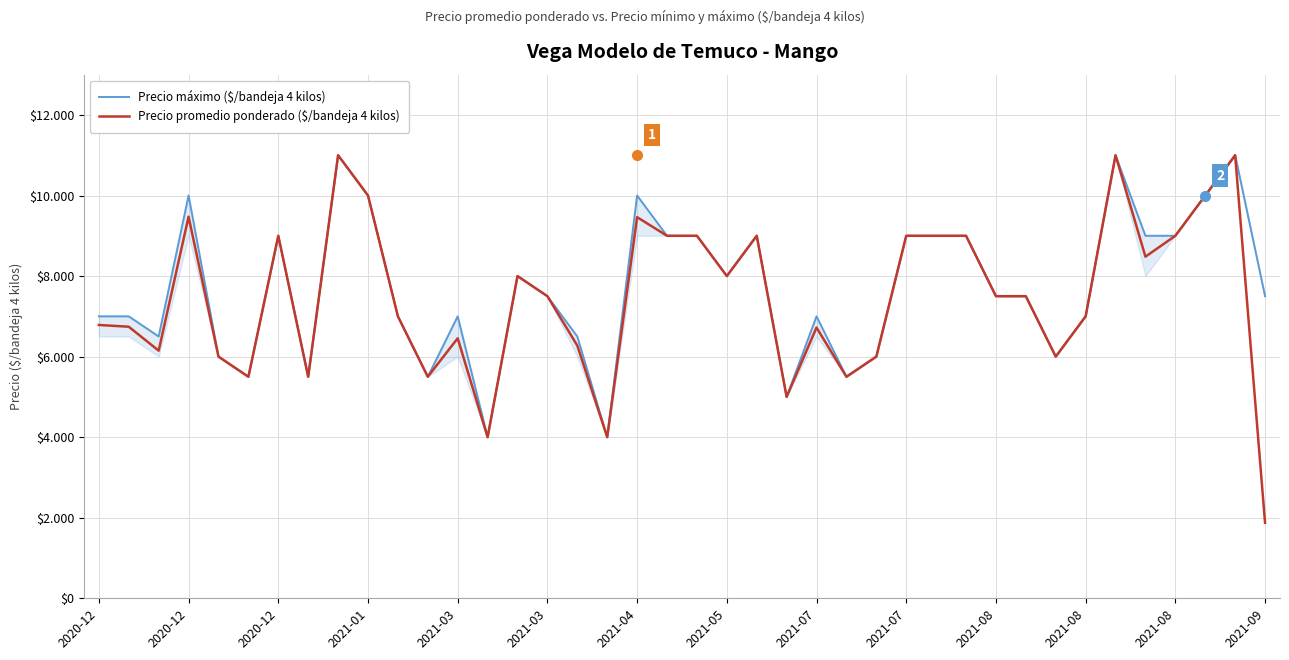

Does the chart have visible grid lines?

Yes